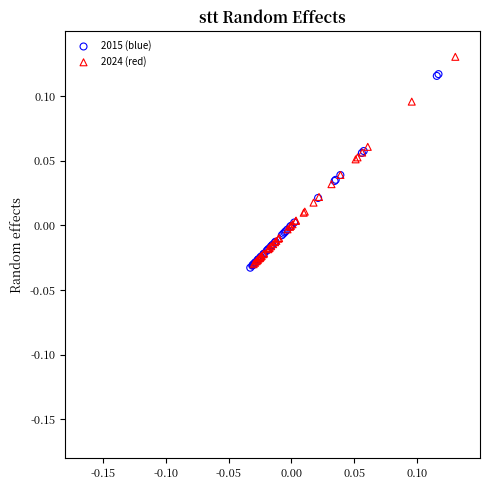

Which series has the largest Y range (max minus min)?

2024 (red)